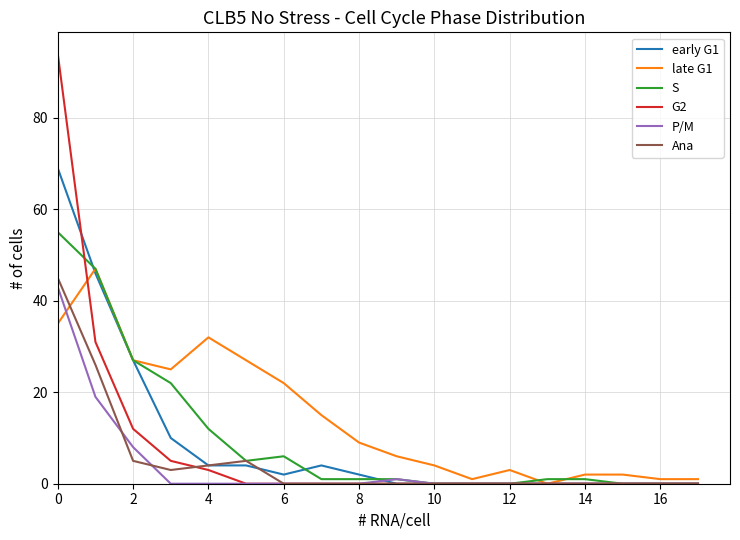

What is the average value of the G2 series?

8